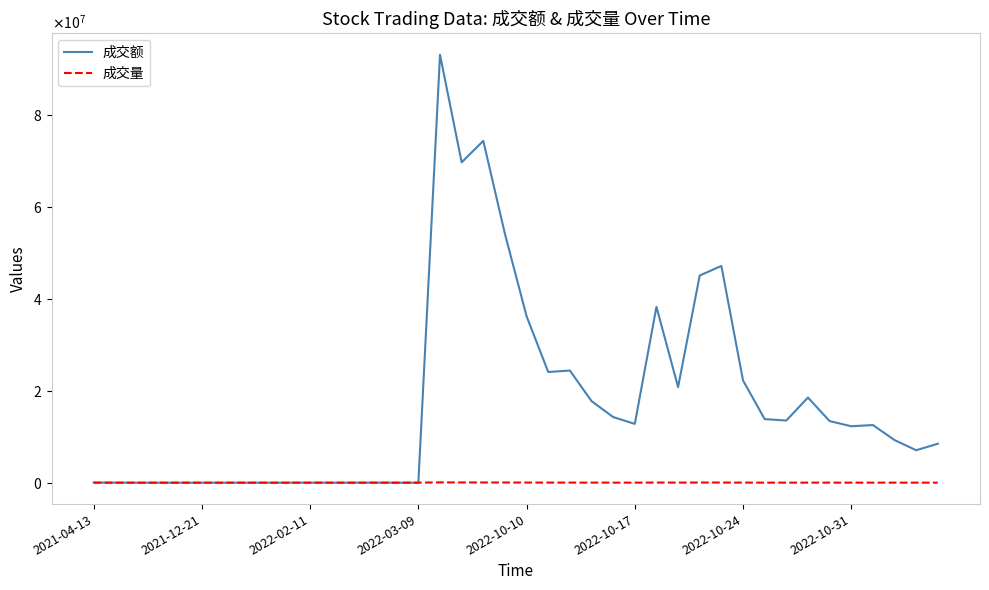

Does the chart display data point markers on the line(s)?

No